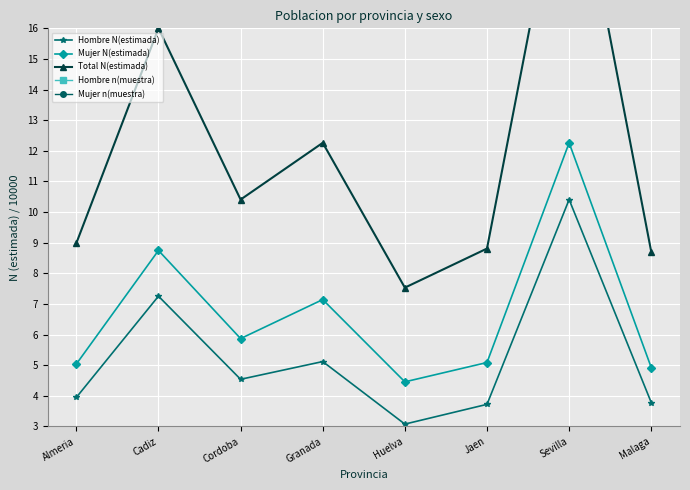

At which category is the sum across all series the highest?

Sevilla